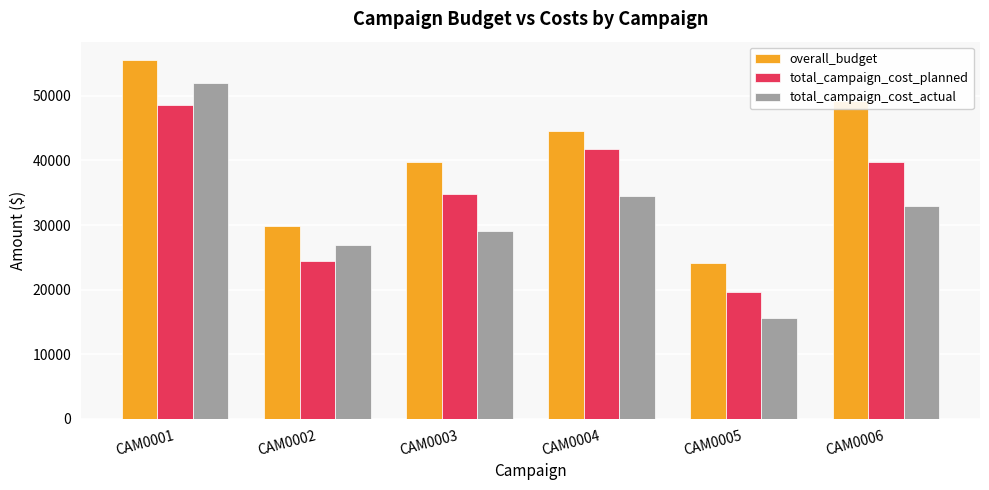

The total_campaign_cost_actual series shows 29094.0 at CAM0003. True or false?

True